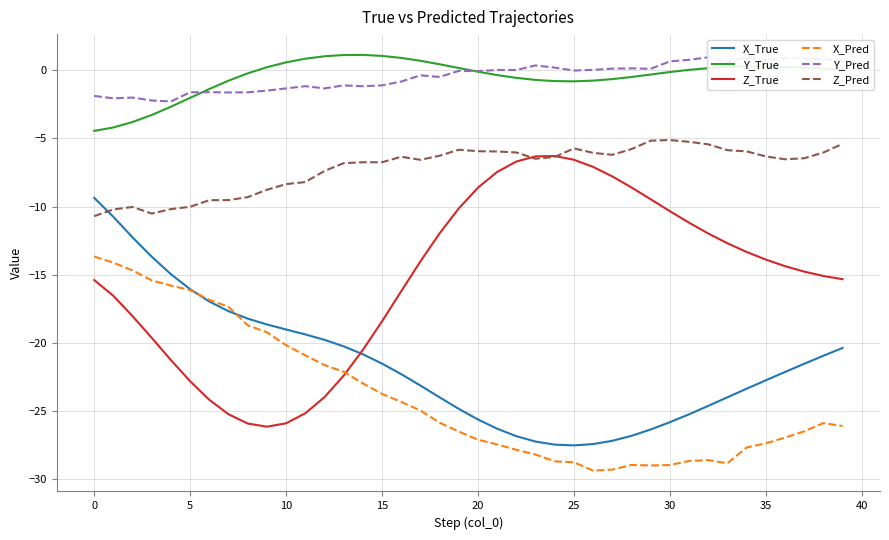

What is the sum of all Y_True values?

-19.0